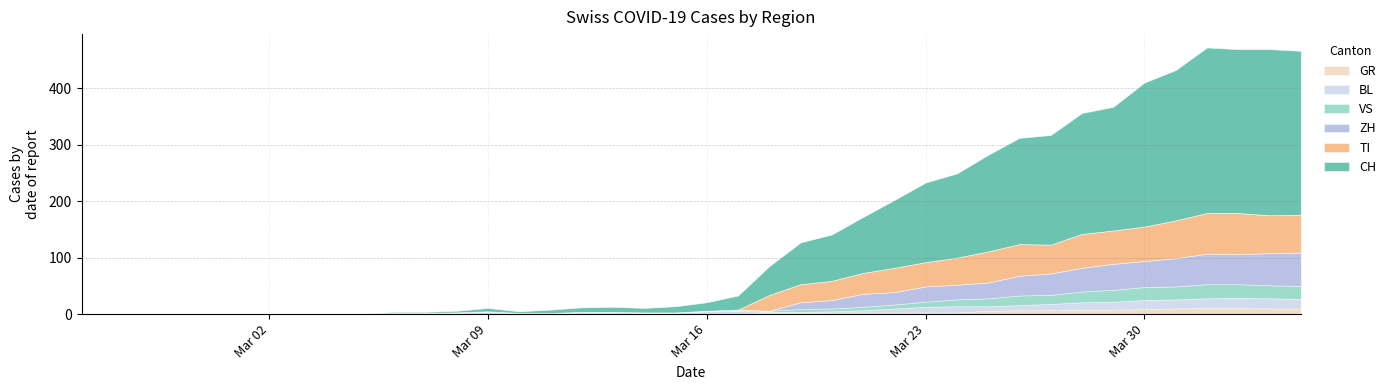

Between which two adjacent categories do GR and BL first intersect?

2020-03-20 and 2020-03-21